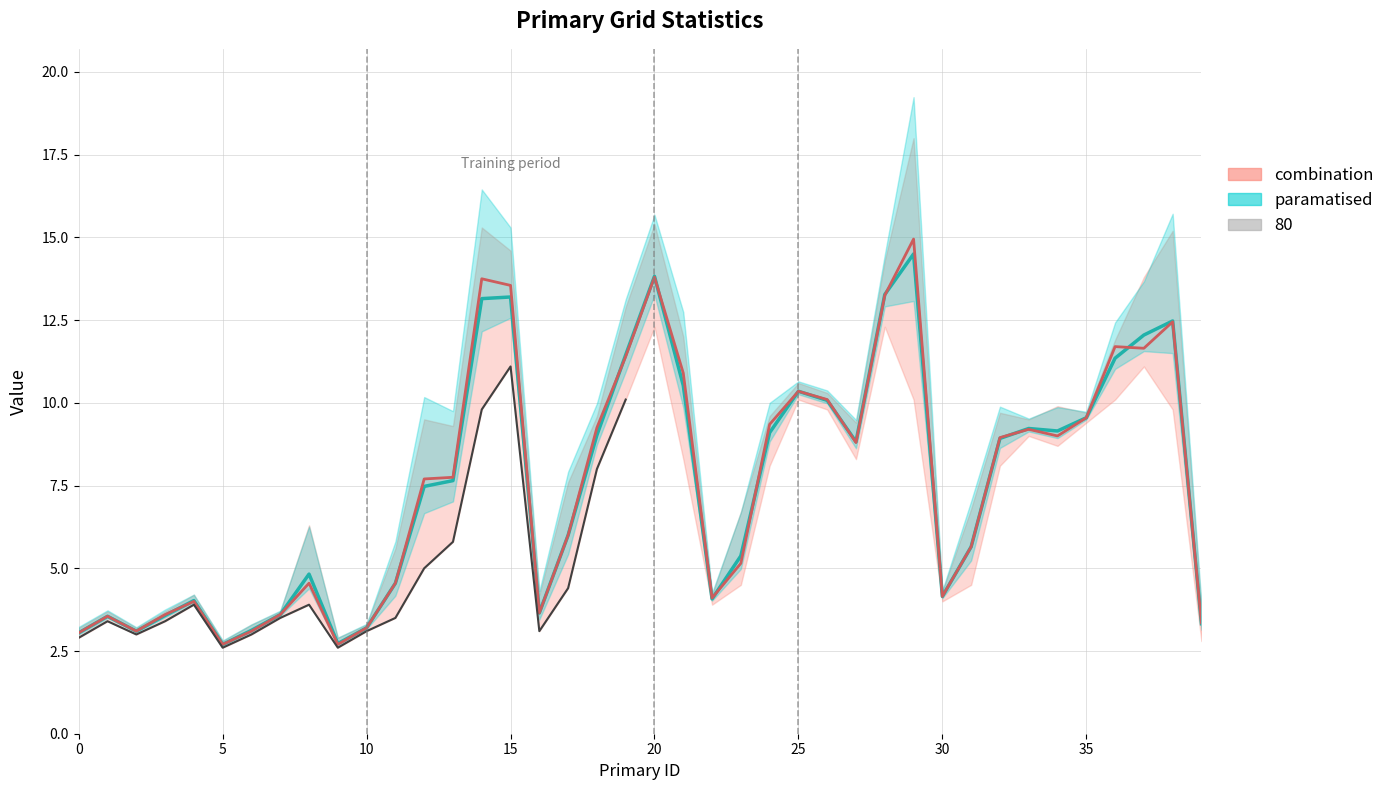

At which label does max first exceed 7?

12